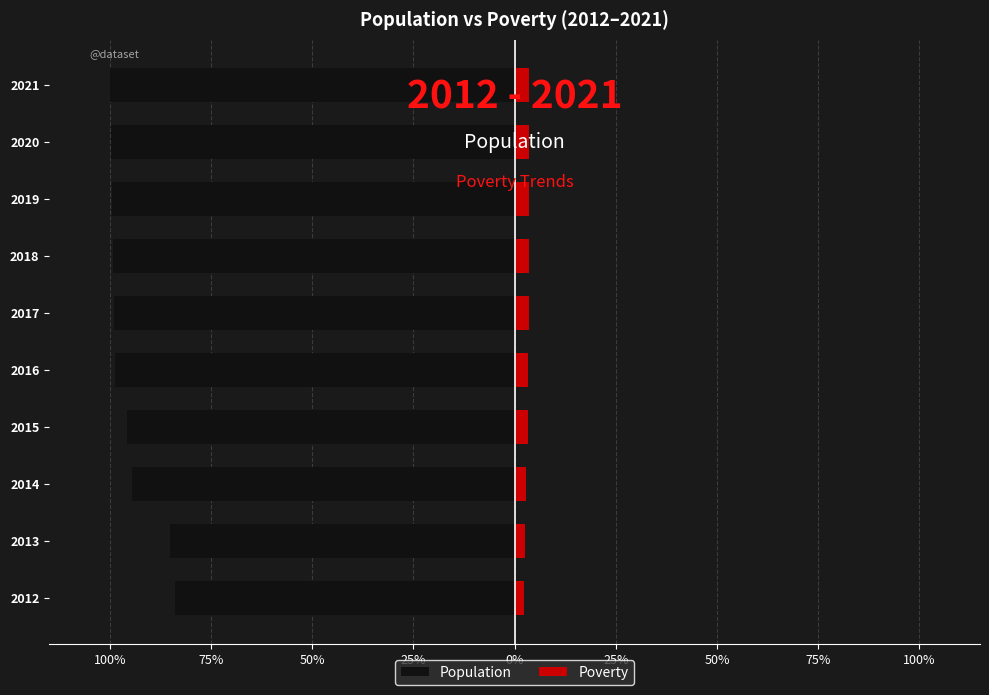

How many data points in Population are less than -98?

6